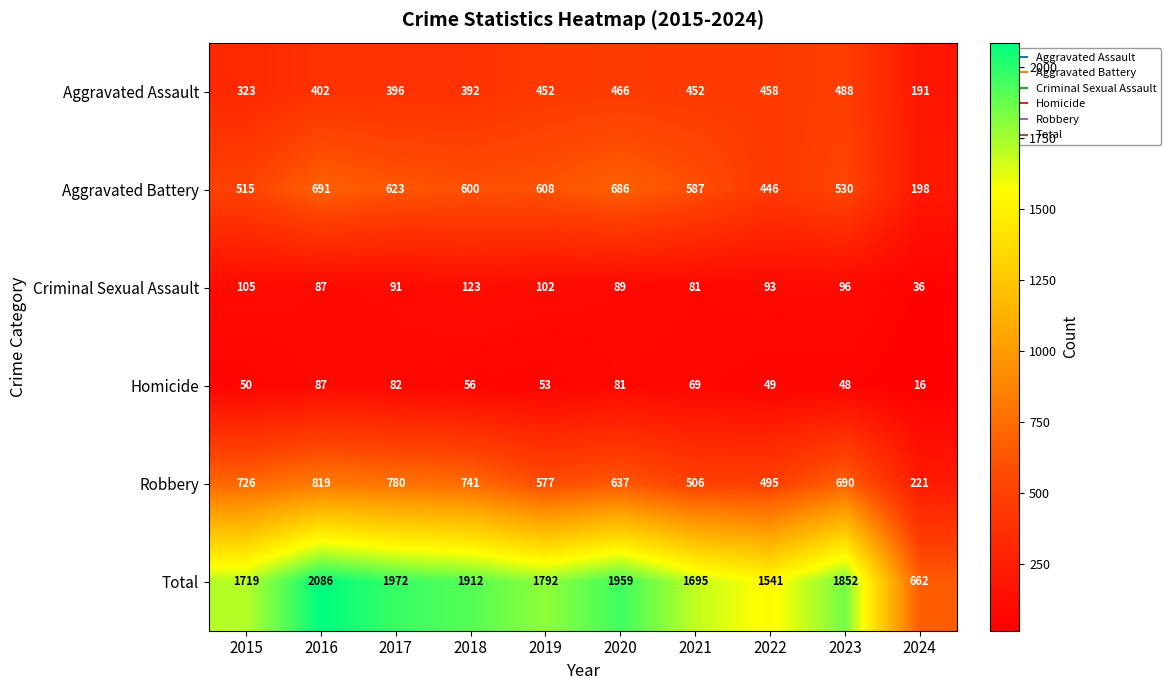

Is it true that Homicide equals 135 at 2020?

False